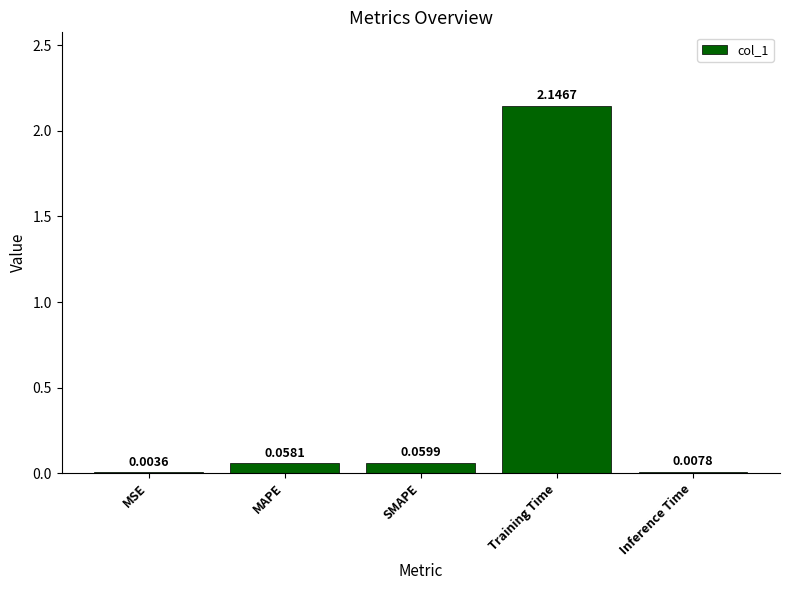

What is the sum of all values?

2.3